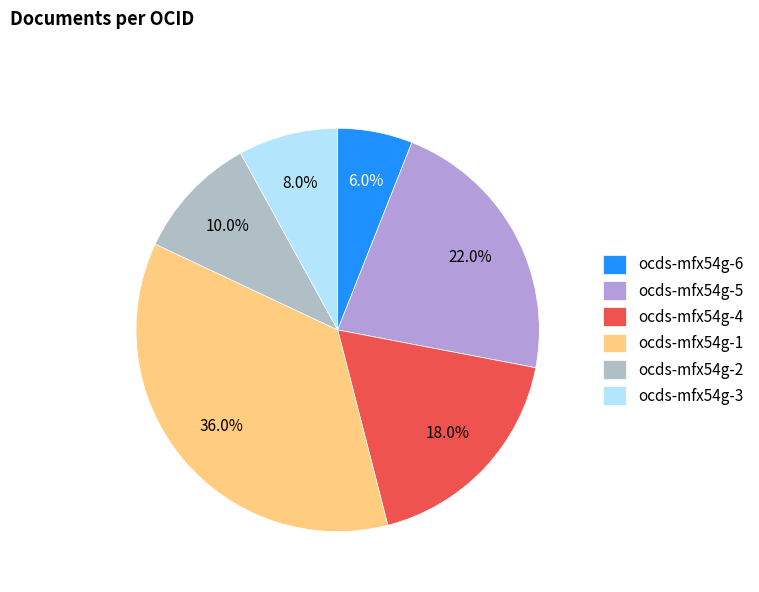

Which slice is the largest?

ocds-mfx54g-1